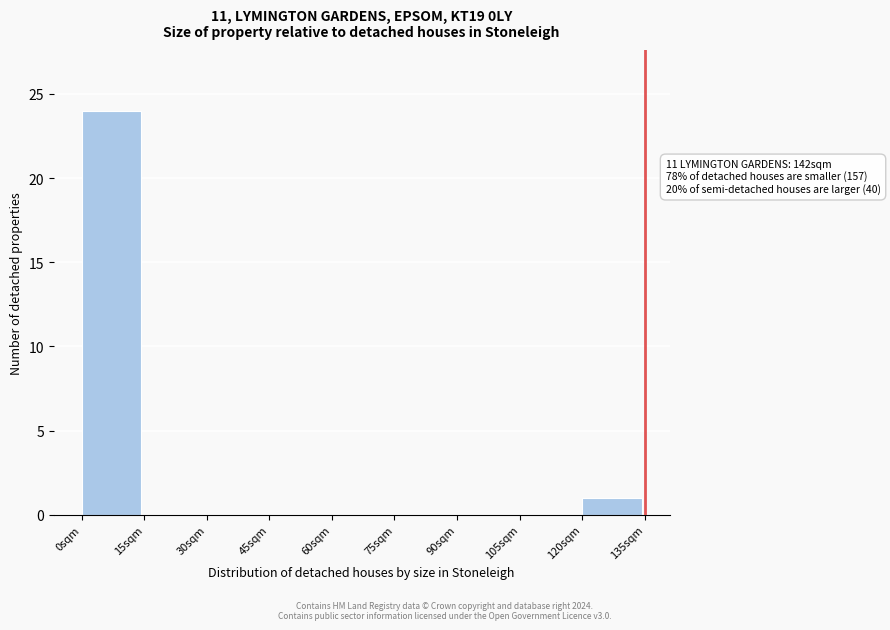

Which range on the x-axis has the tallest bar?

0 to 15